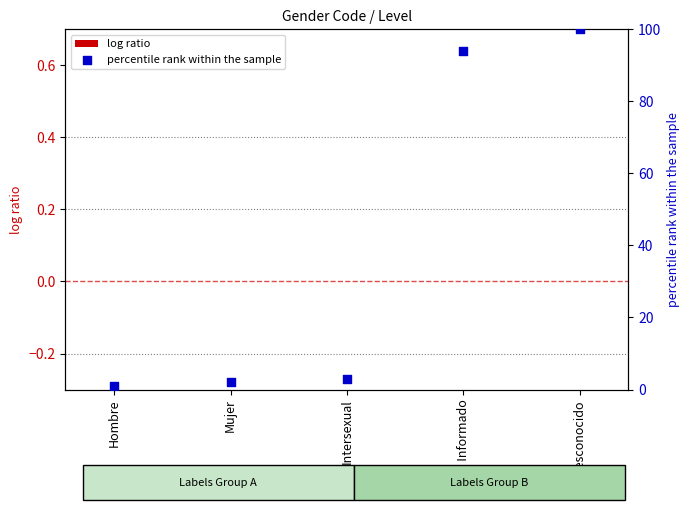

Which series has the largest Y range (max minus min)?

percentile rank within the sample